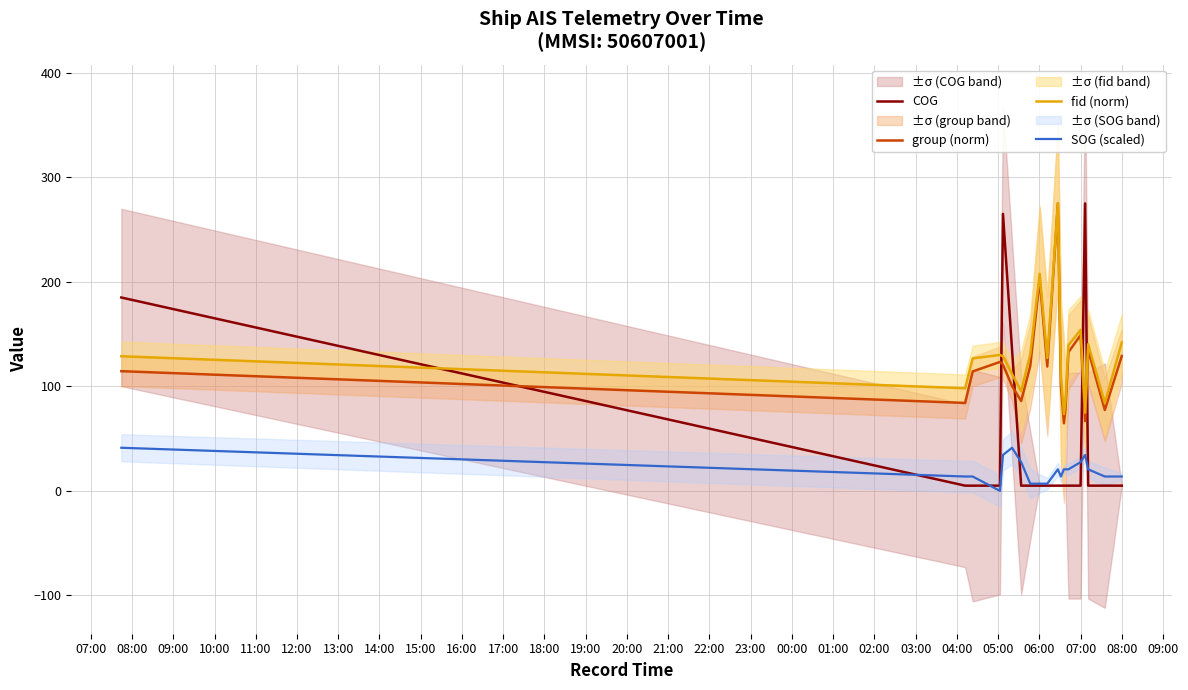

Which series ends up on top after the final intersection of COG and group (norm)?

group (norm)